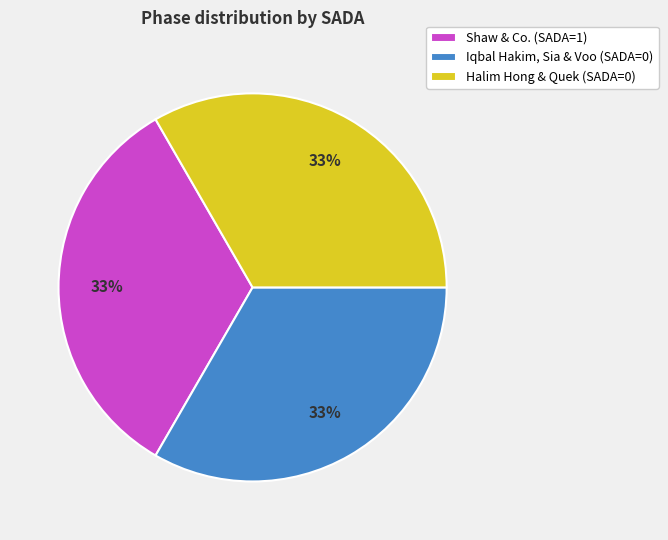

True or false: Halim Hong & Quek (SADA=0) accounts for 24% of the total.

False